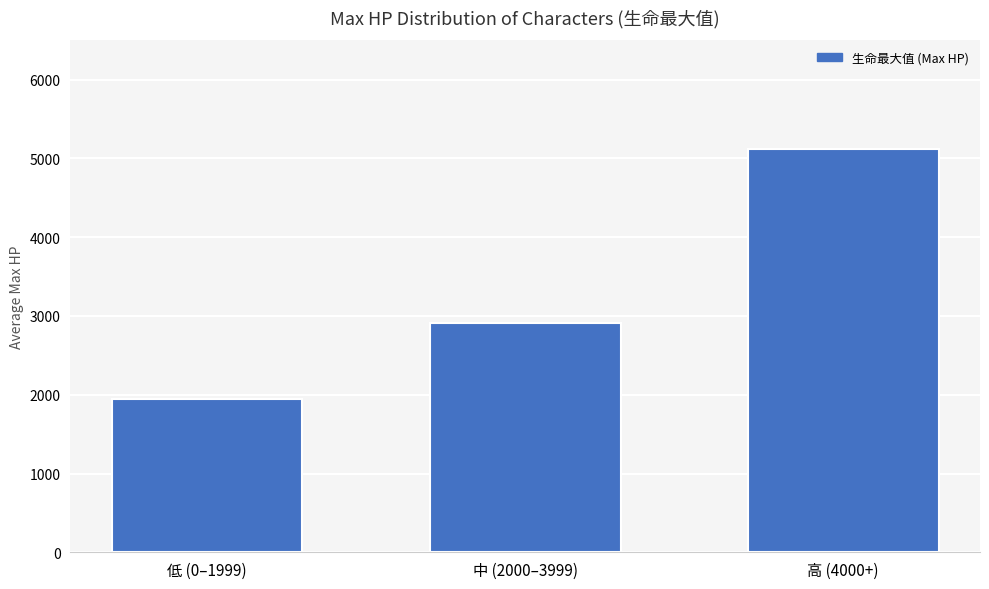

Reading right to left, list all the values displayed in this chart.

高 (4000+)=5121	中 (2000–3999)=2906	低 (0–1999)=1948